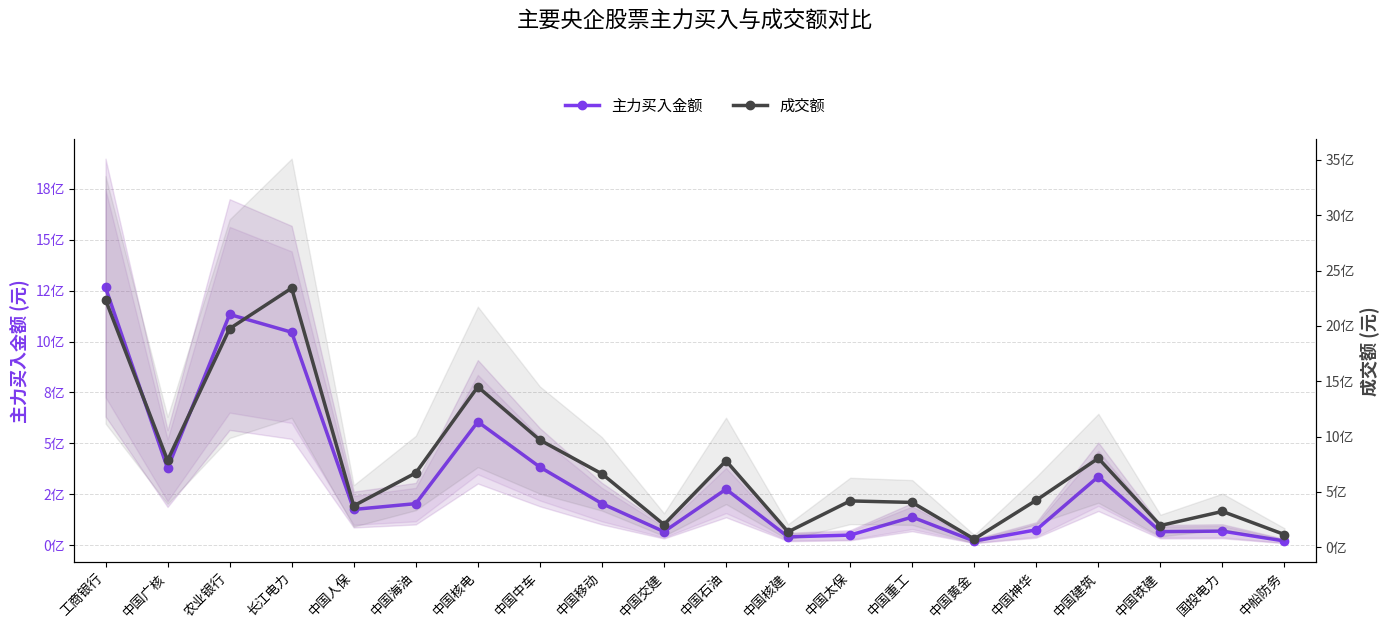

What is the difference between the maximum and second lowest values in the 成交额 series?

2226309029